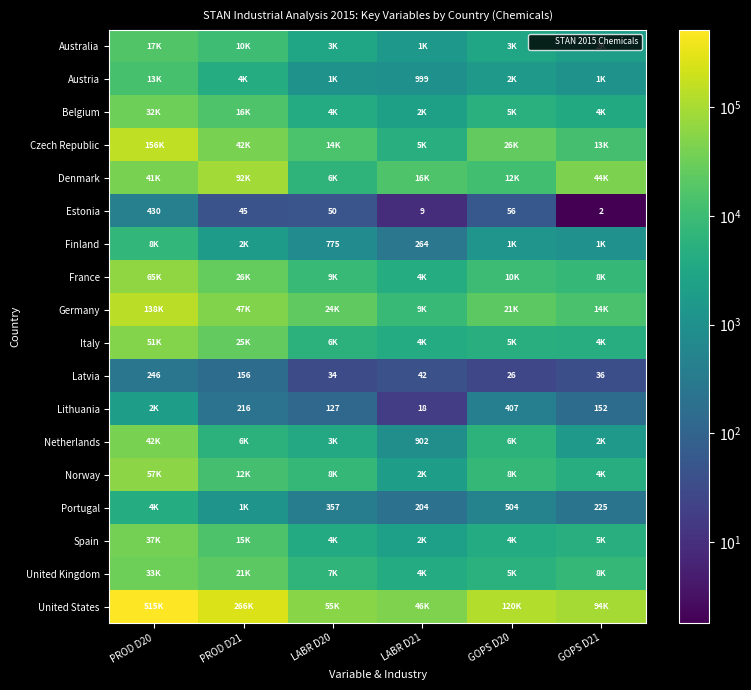

What is the approximate value of Norway at PROD D21?

12448.0